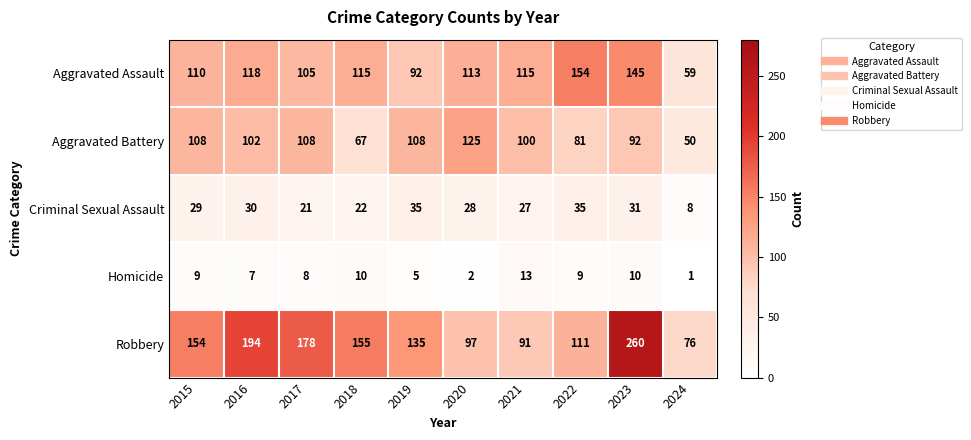

Rank the series at 2020 from lowest to highest value.

Homicide, Criminal Sexual Assault, Robbery, Aggravated Assault, Aggravated Battery